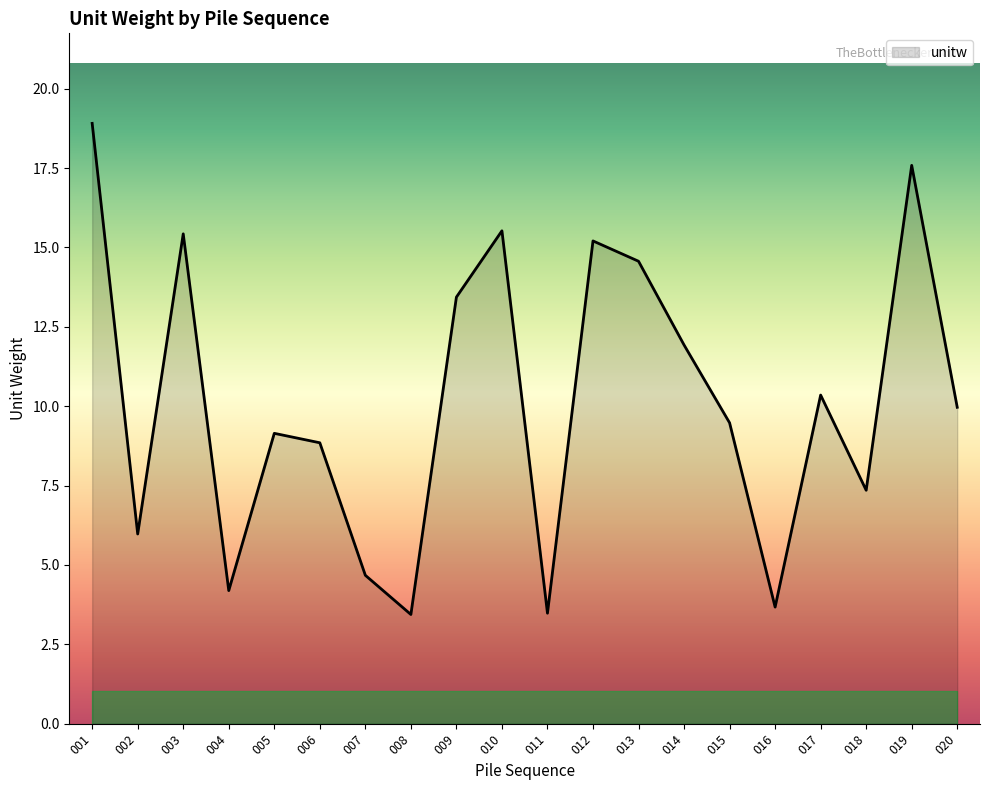

The chart shows a value of 3.4 at 008. True or false?

True